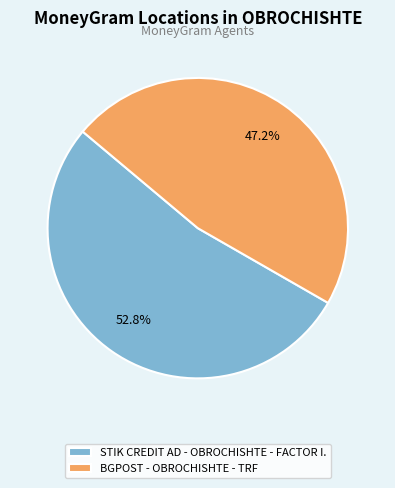

Does STIK CREDIT AD - OBROCHISHTE - FACTOR I. represent more than half of the total?

Yes